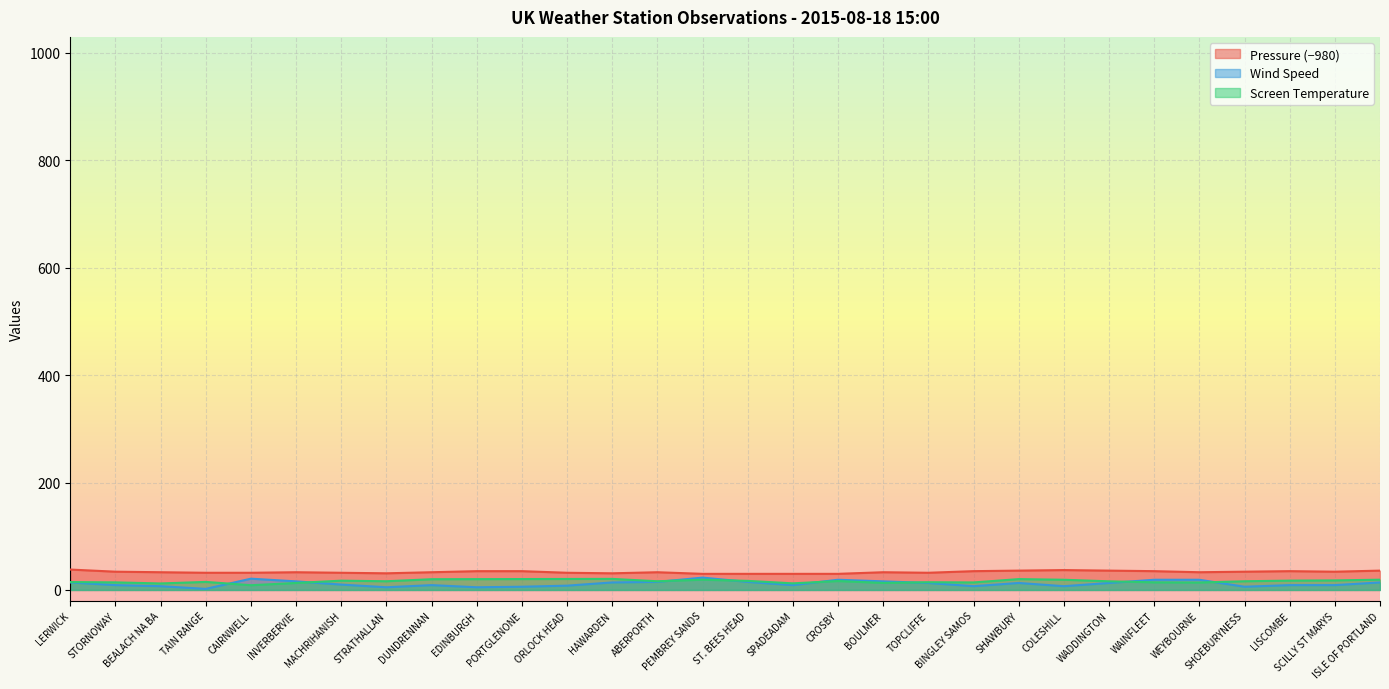

Is the value of Pressure (−980) at BOULMER greater than the value of Wind Speed at ORLOCK HEAD?

Yes